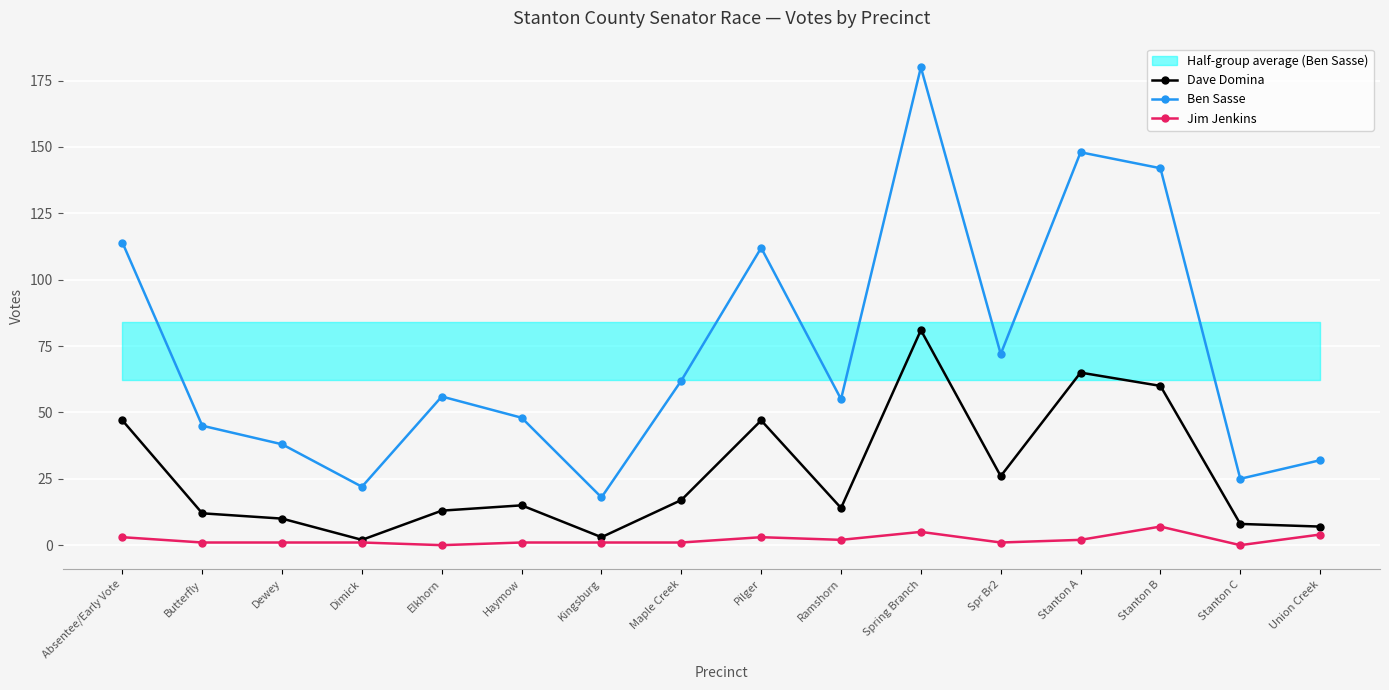

What is the sum of the Ben Sasse values at Pilger and Kingsburg?

130